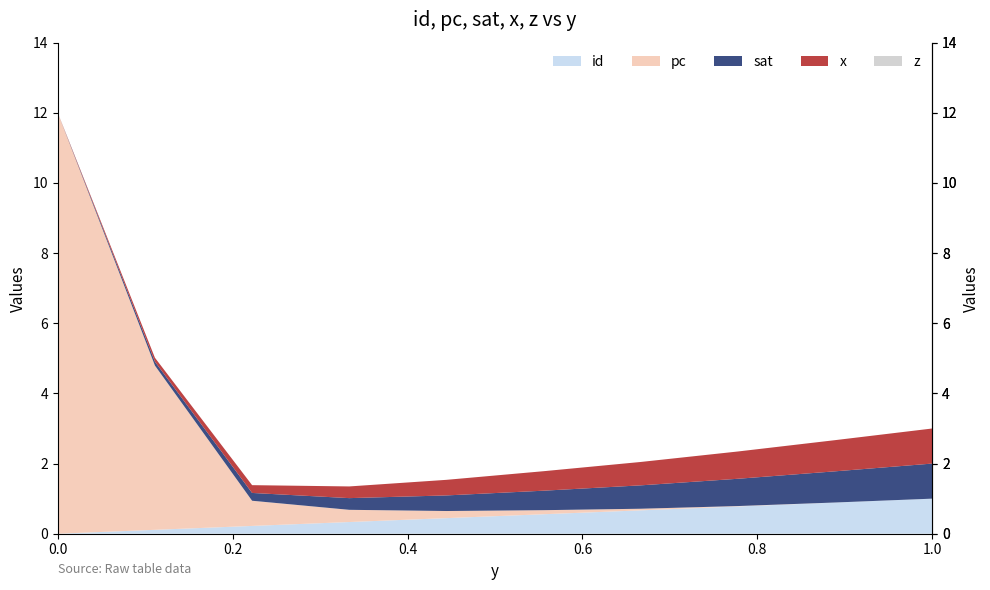

Reading left to right, what are all the values shown in this chart?

id: 0.0	0.1	0.2	0.3	0.4	0.6	0.7	0.8	0.9	1.0
pc: 12.0	4.7	0.7	0.3	0.2	0.1	0.0	0.0	0.0	0.0
sat: 0.0	0.1	0.2	0.3	0.4	0.6	0.7	0.8	0.9	1.0
x: 0.0	0.1	0.2	0.3	0.4	0.6	0.7	0.8	0.9	1.0
z: 0.0	0.0	0.0	0.0	0.0	0.0	0.0	0.0	0.0	0.0